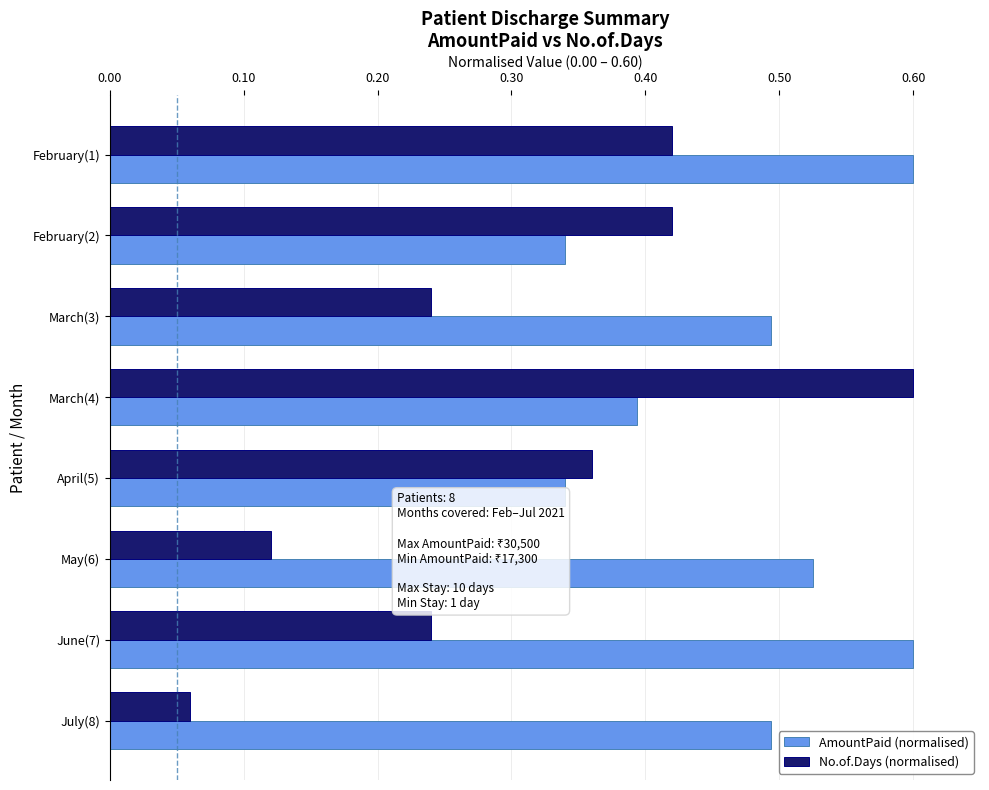

What is the sum of all AmountPaid (normalised) values?

3.8